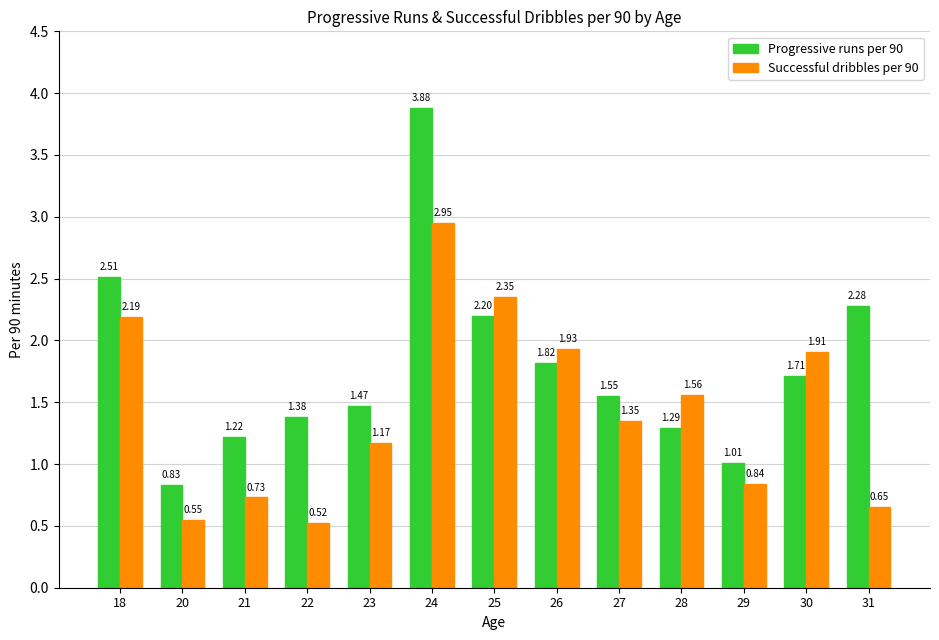

What is the spread (max minus min) of values at 24?

0.9